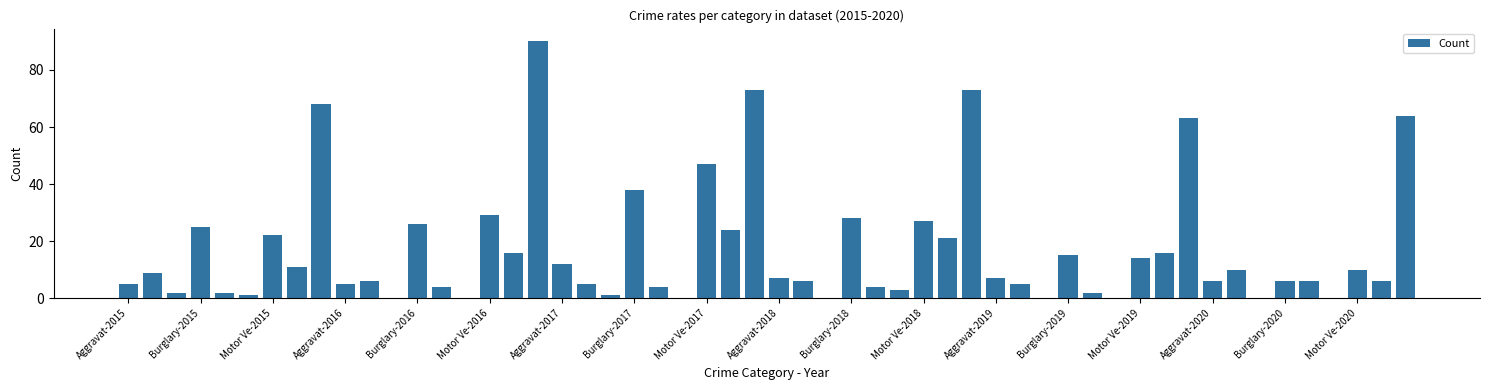

What is the greatest value displayed?

90